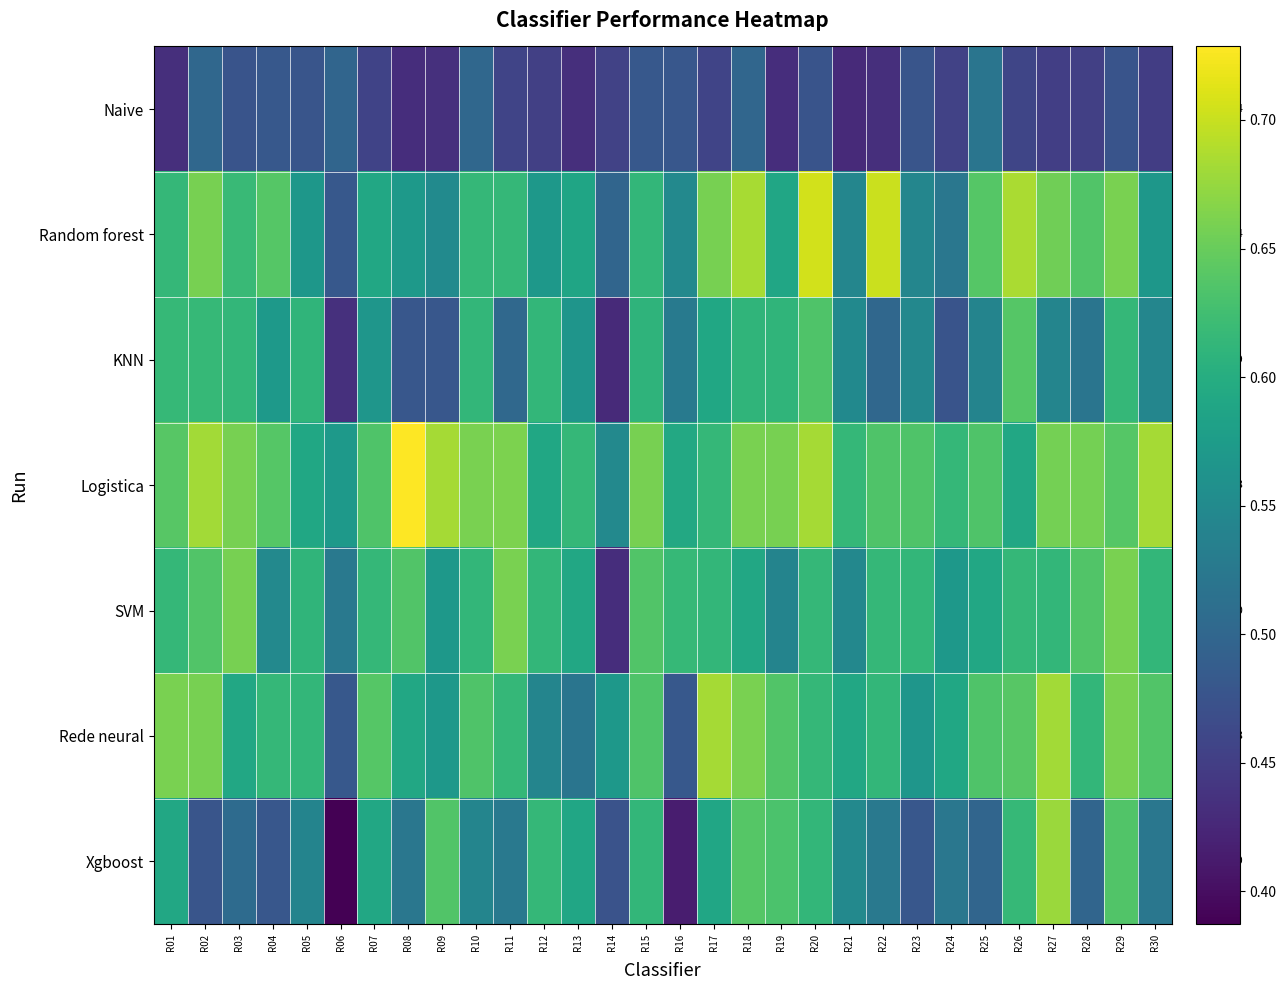

What value does the SVM series have at R04?

0.5